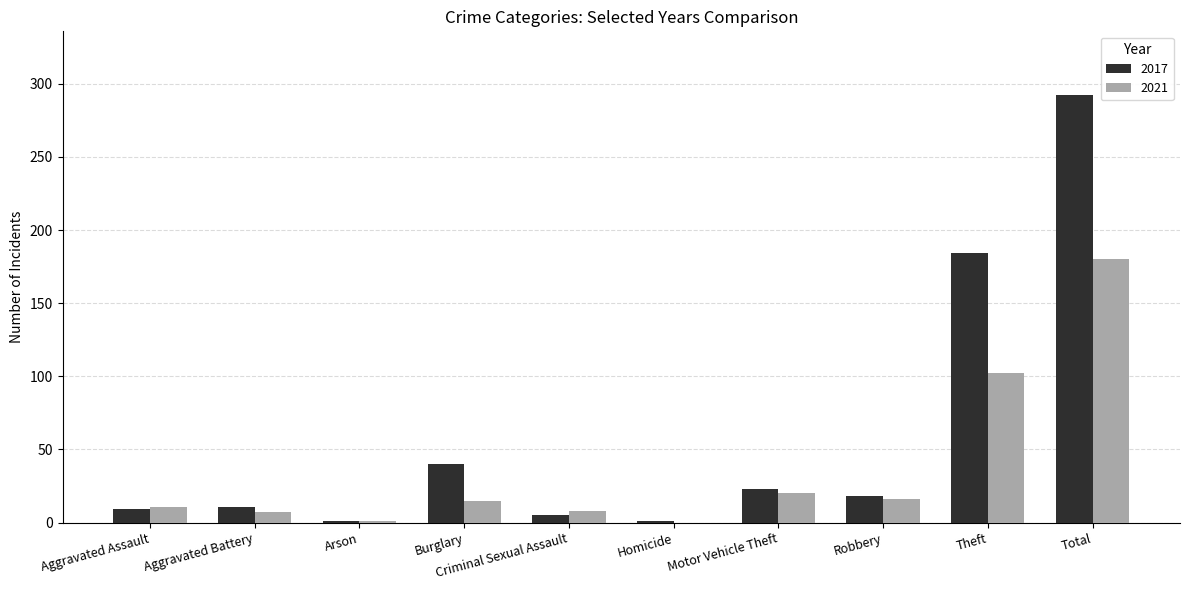

What is the sum of the 2021 values at Total and Aggravated Battery?

187